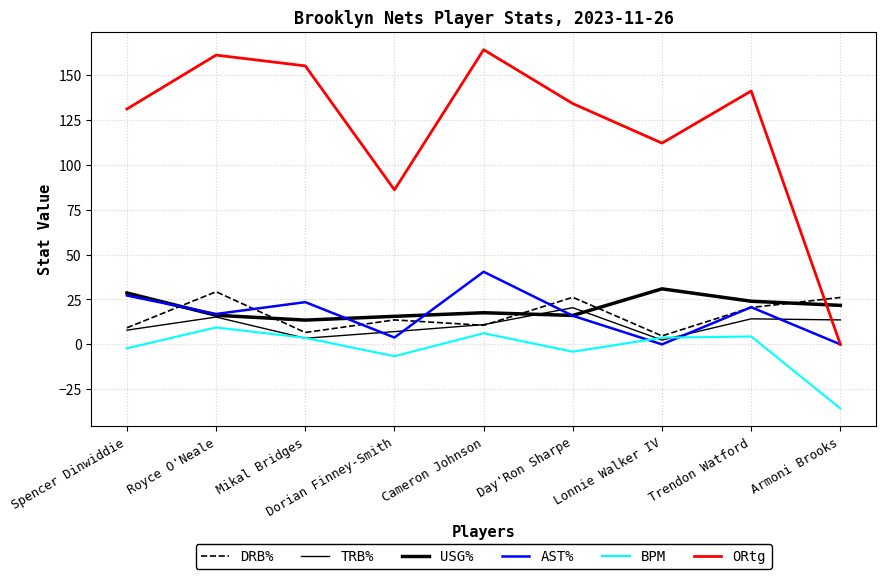

Which series has the largest range (max minus min)?

ORtg